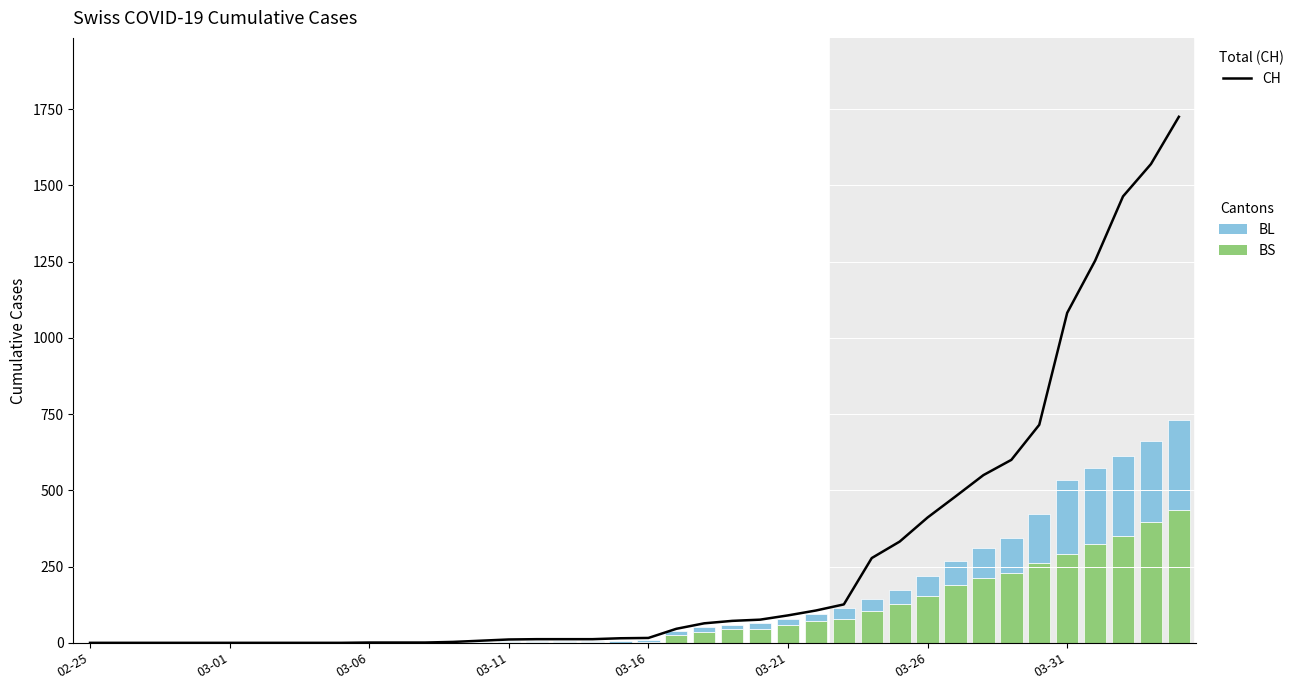

What position from the left is 29?

30